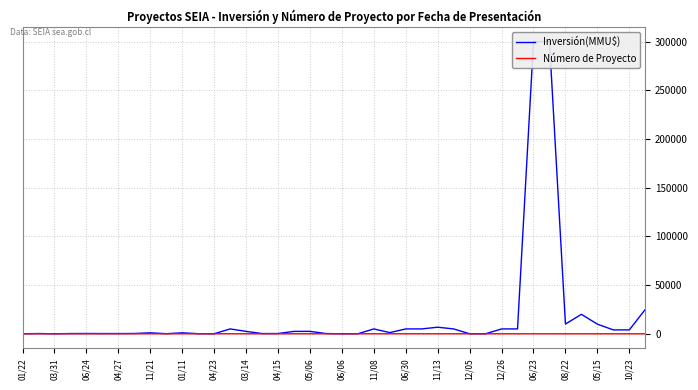

Is it true that Número de Proyecto equals 35 at 12/26?

False